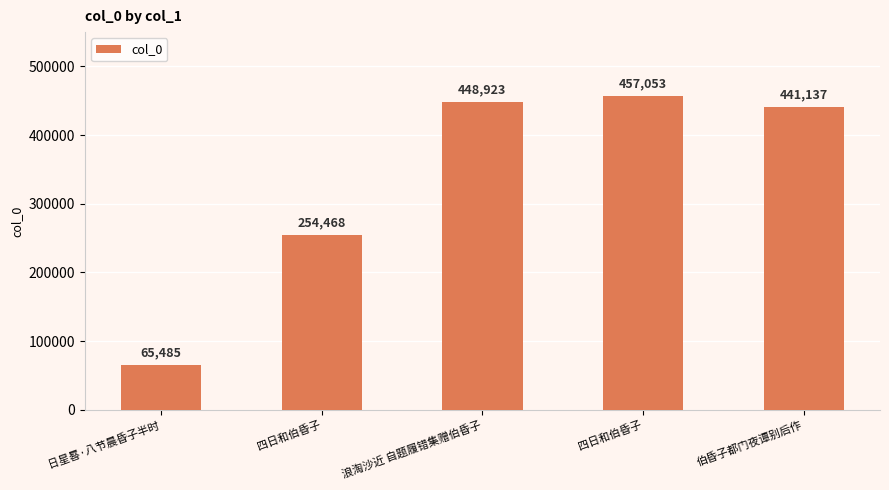

Are the bars grouped side by side (vs. stacked)?

No